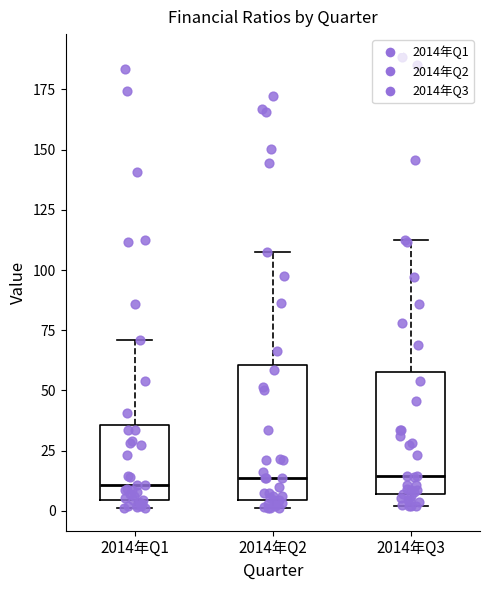

Reading left to right, read every box against the y-axis: the position of its median line, the range the box covers, and the ends of its whiskers. The values are not printed on the chart, so give them approximately, as read against the axis.

2014年Q1: median 10, box 5 to 35, whiskers 0 to 70
2014年Q2: median 15, box 5 to 60, whiskers 0 to 105
2014年Q3: median 15, box 5 to 60, whiskers 0 to 110